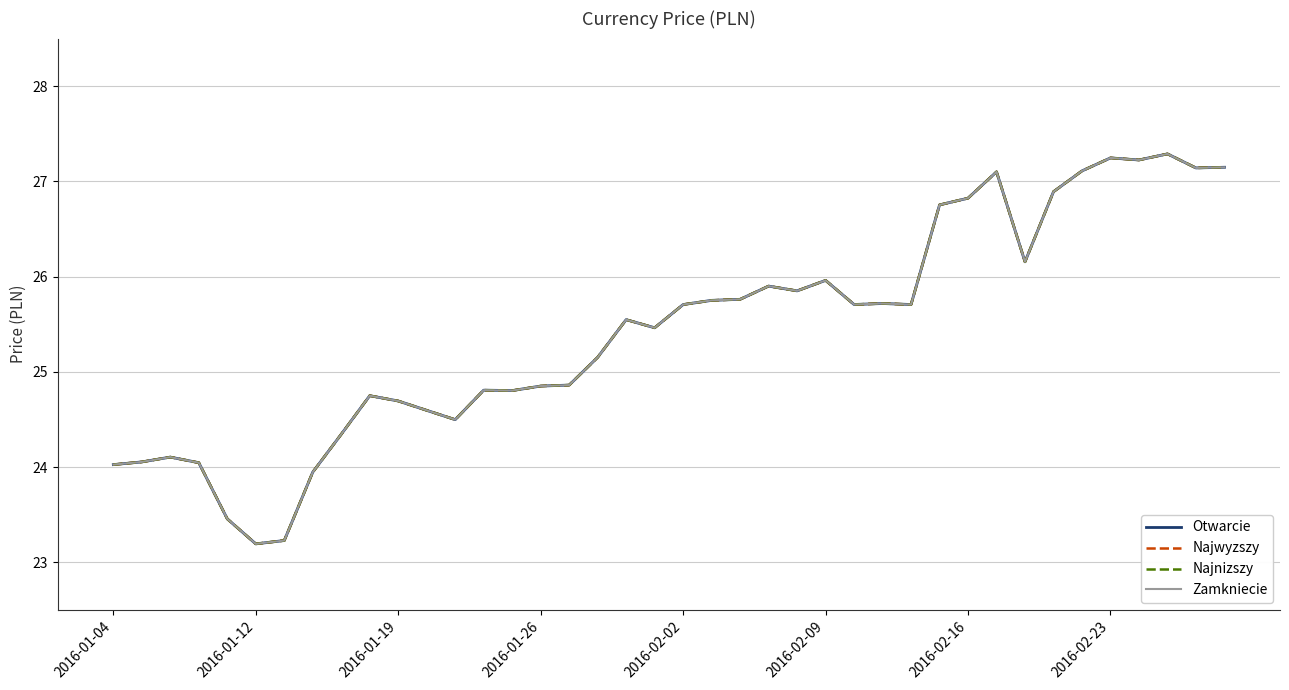

Does the chart have visible grid lines?

Yes